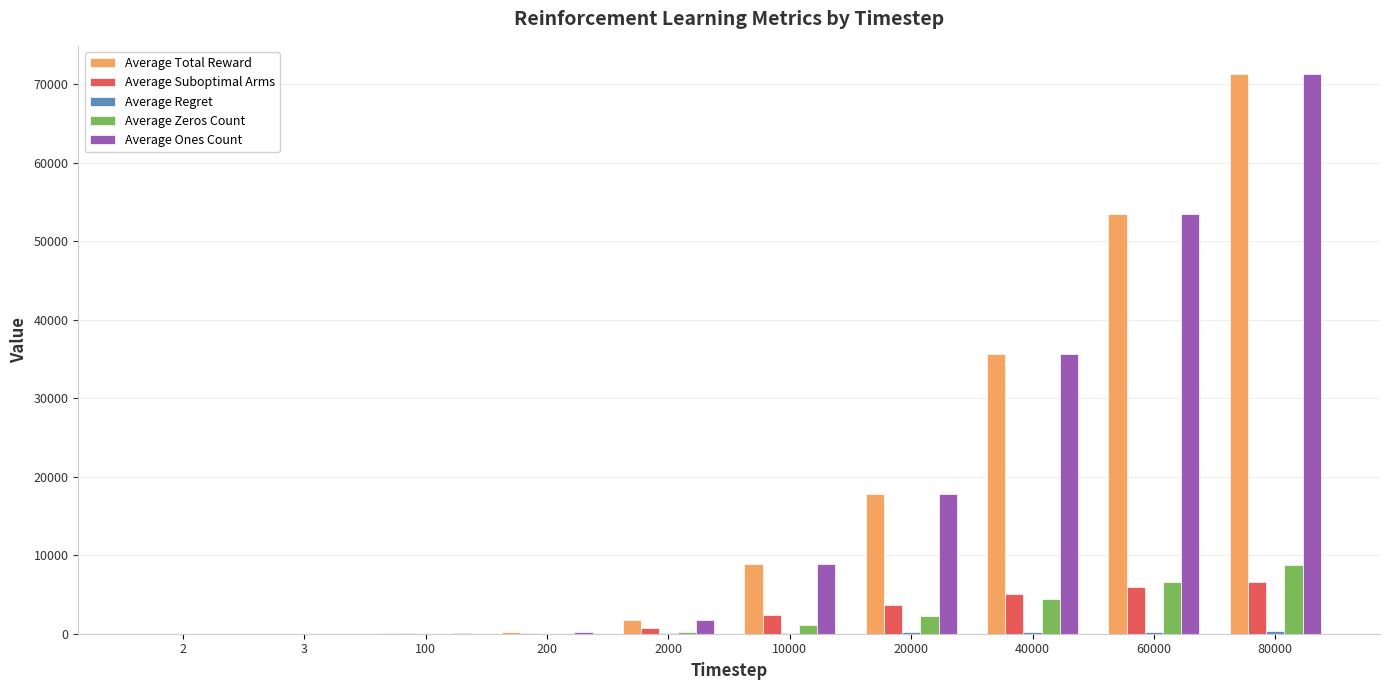

Count the number of categories in the chart.

10